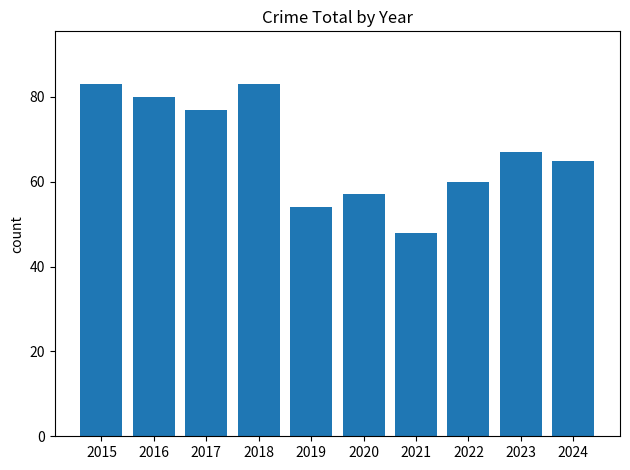

What is the difference between the maximum and minimum values?

35